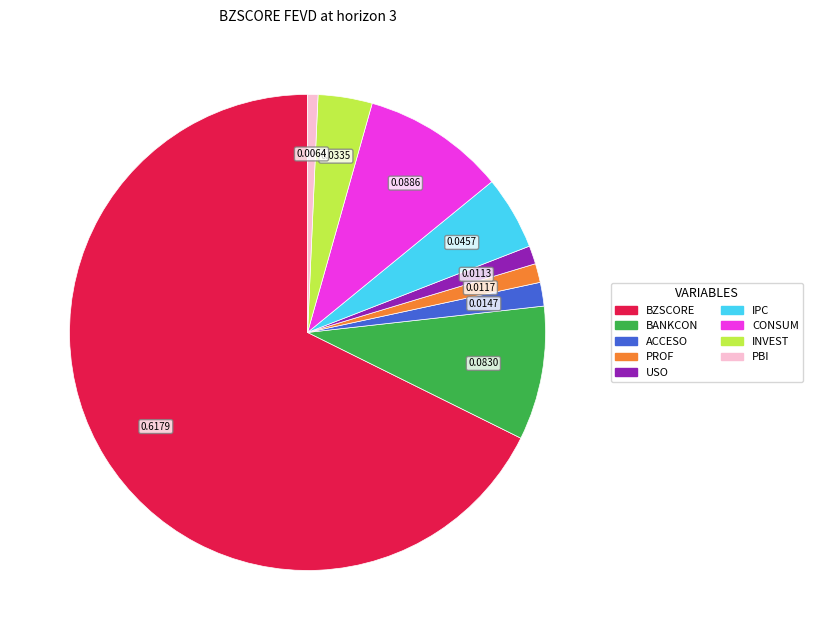

True or false: USO accounts for 10% of the total.

False